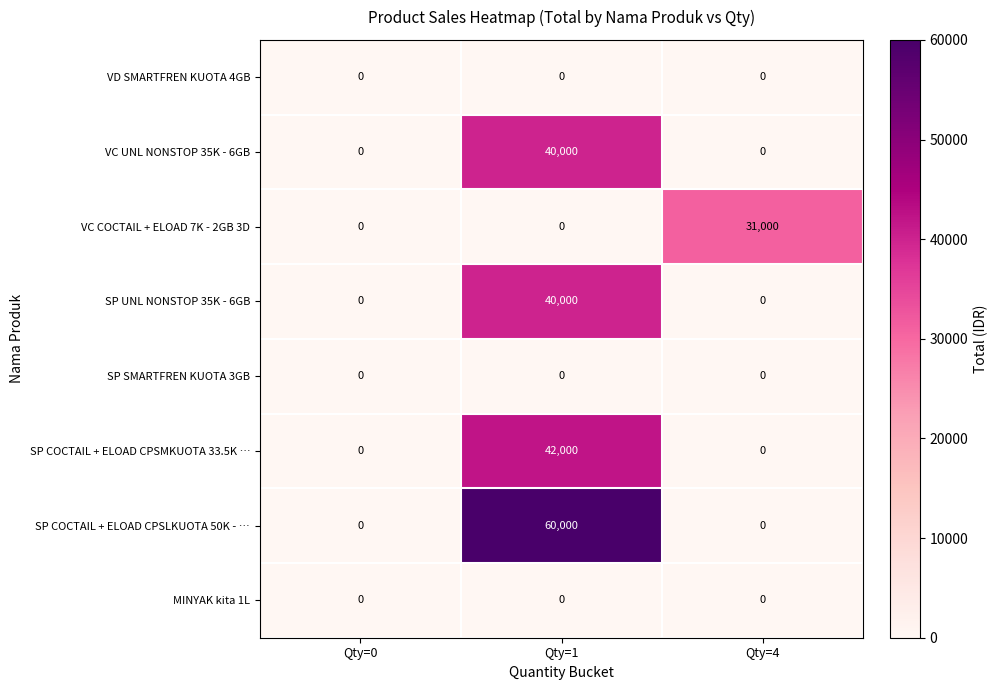

Reading left to right, what are all the values shown in this chart?

VD SMARTFREN KUOTA 4GB: Qty=0=0	Qty=1=0	Qty=4=0
VC UNL NONSTOP 35K - 6GB: Qty=0=0	Qty=1=40000	Qty=4=0
VC COCTAIL + ELOAD 7K - 2GB 3D: Qty=0=0	Qty=1=0	Qty=4=31000
SP UNL NONSTOP 35K - 6GB: Qty=0=0	Qty=1=40000	Qty=4=0
SP SMARTFREN KUOTA 3GB: Qty=0=0	Qty=1=0	Qty=4=0
SP COCTAIL + ELOAD CPSMKUOTA 33.5K …: Qty=0=0	Qty=1=42000	Qty=4=0
SP COCTAIL + ELOAD CPSLKUOTA 50K - …: Qty=0=0	Qty=1=60000	Qty=4=0
MINYAK kita 1L: Qty=0=0	Qty=1=0	Qty=4=0